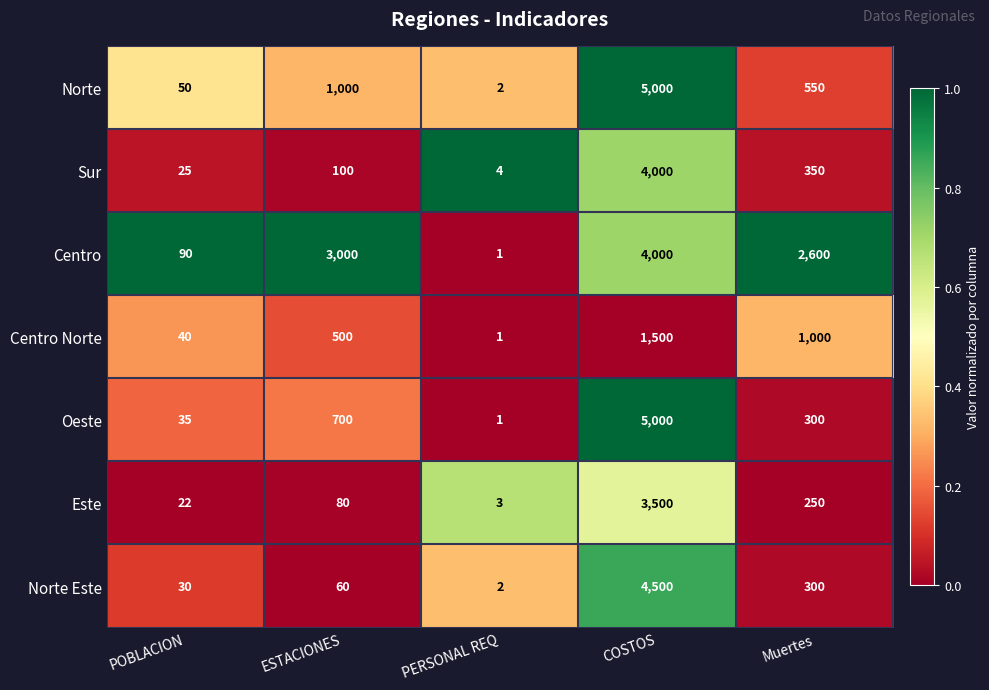

Which series has the widest spread of values?

Oeste